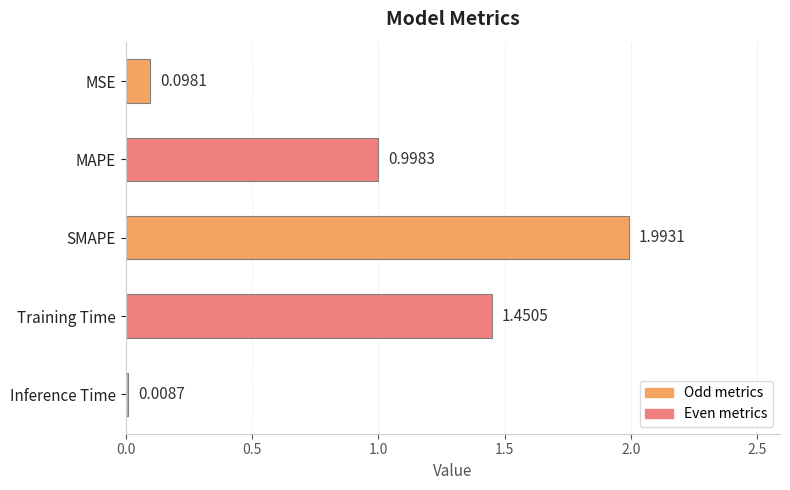

Which category has the lowest value across all series?

Inference Time